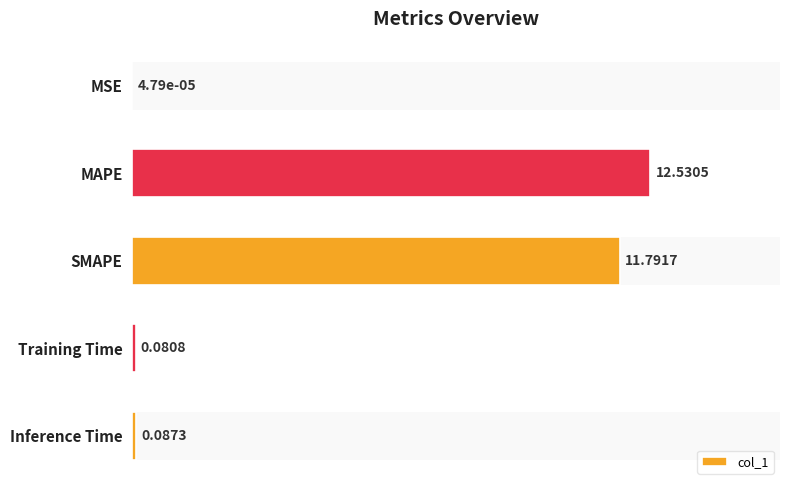

Read the value at Inference Time.

0.1